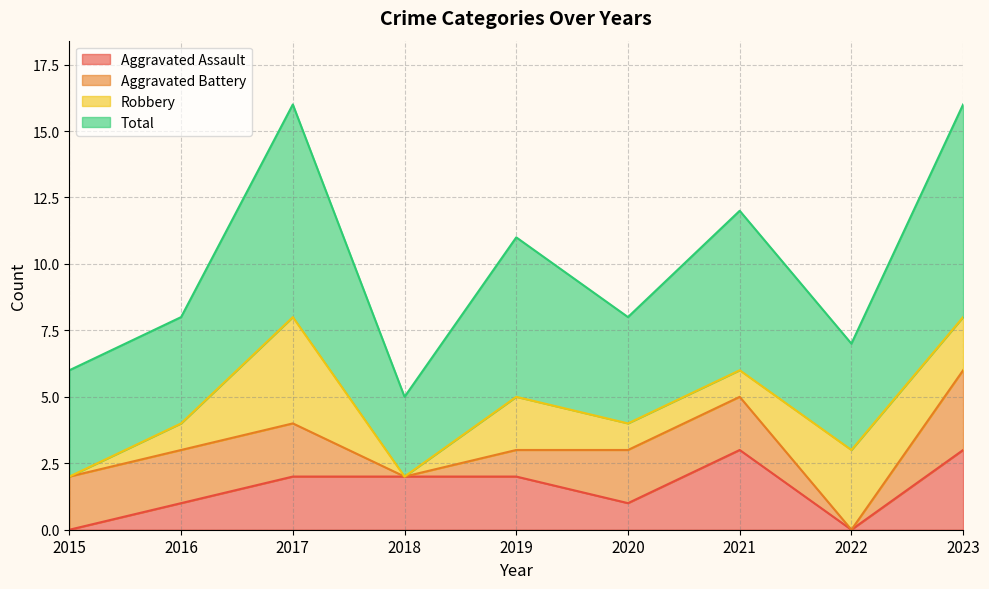

What is the highest value of the Aggravated Assault series?

3